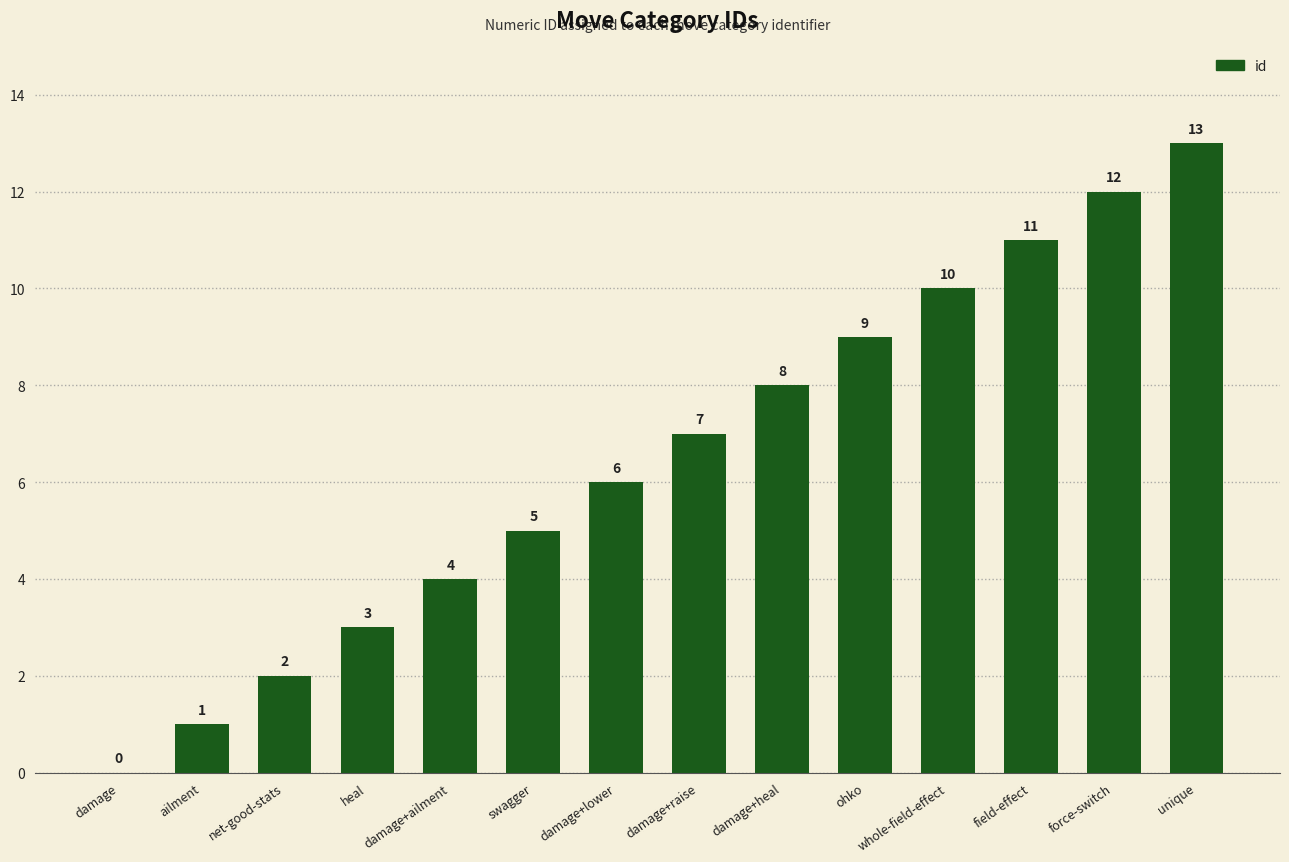

Is it true that the value at swagger is 7?

False